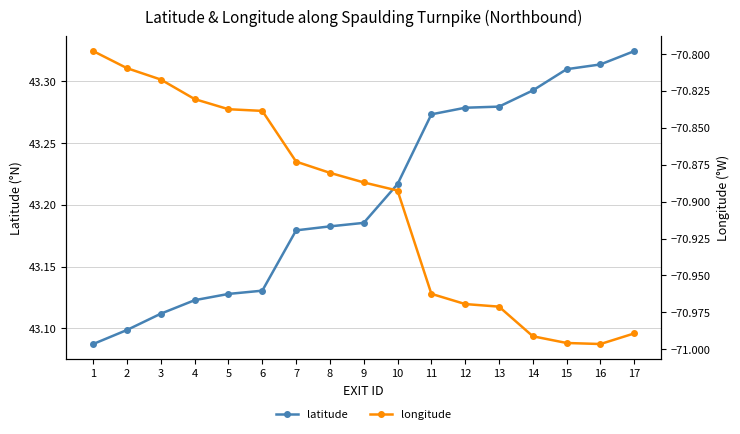

What is the difference between the maximum and minimum values in the latitude series?

0.2